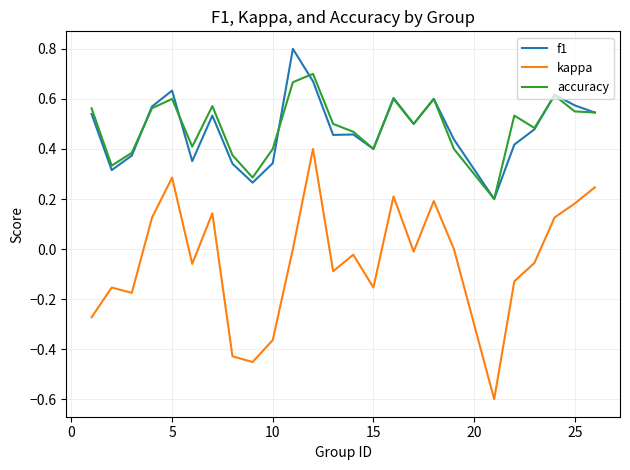

What is the minimum value for kappa?

-0.6